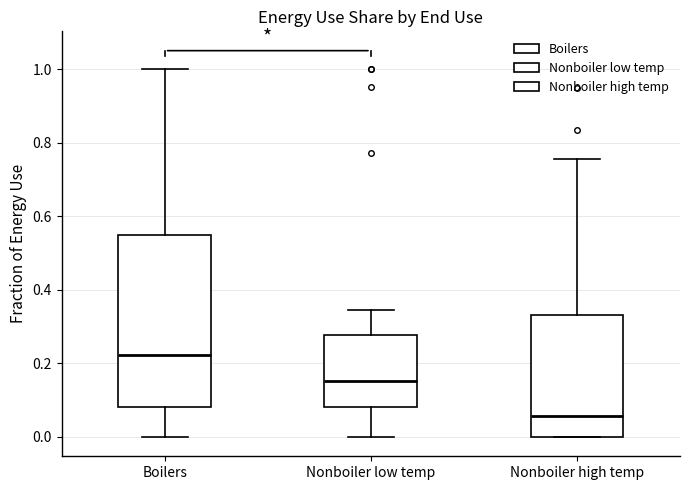

Which box's median line is the lowest?

Nonboiler high temp